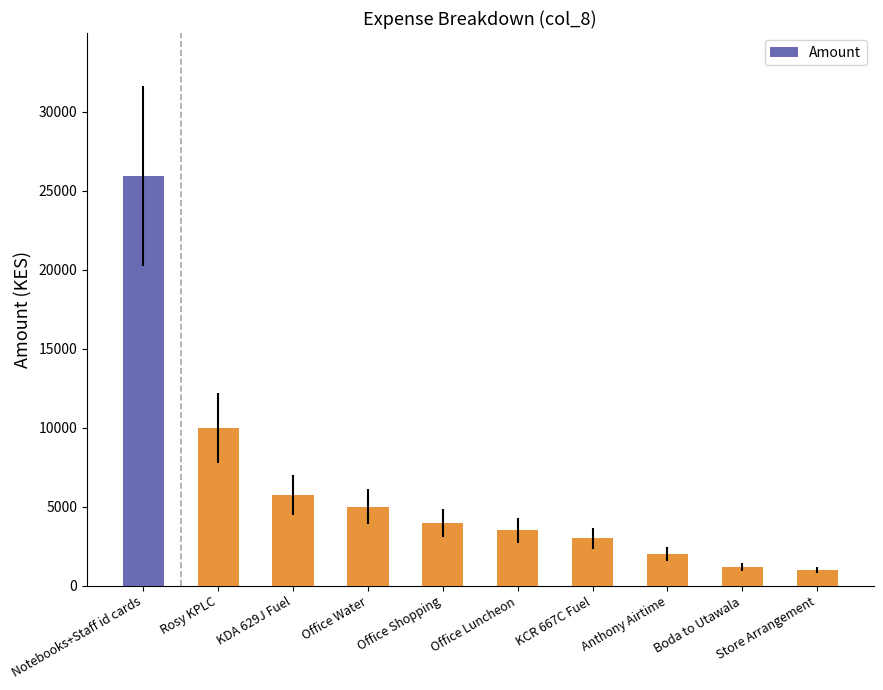

What is the change in value from Rosy KPLC to KDA 629J Fuel?

-4243